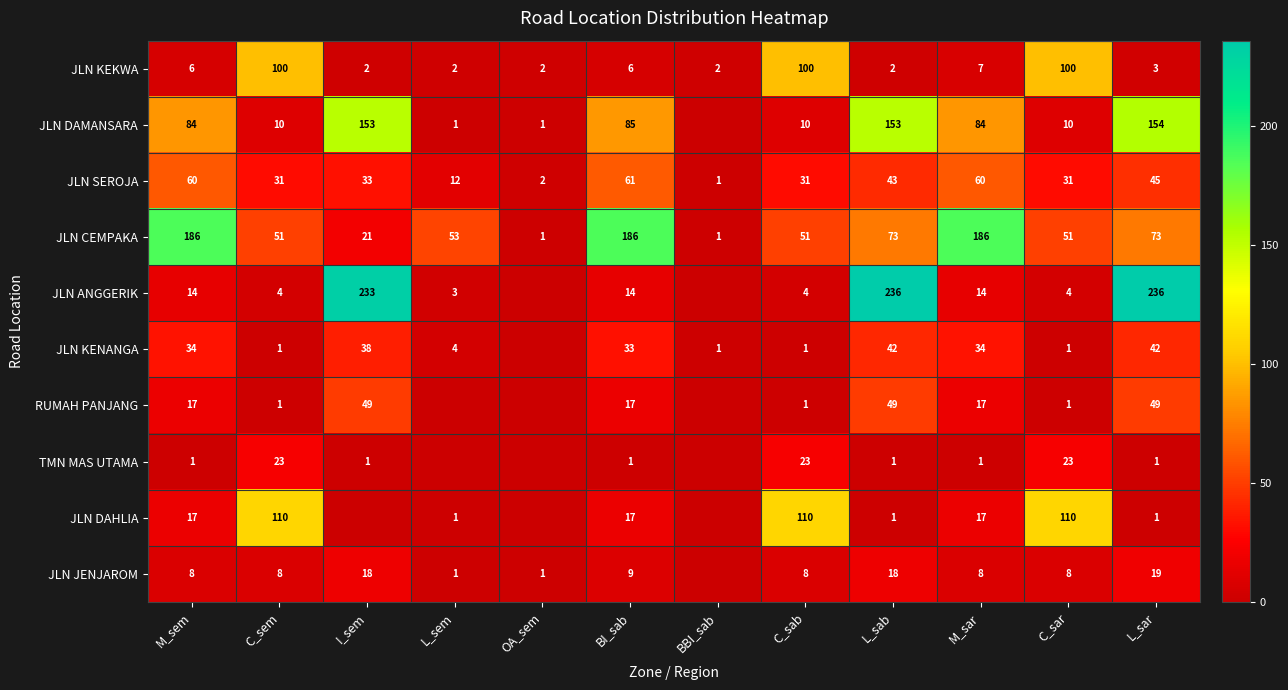

The JLN SEROJA series shows 45 at L_sar. True or false?

True